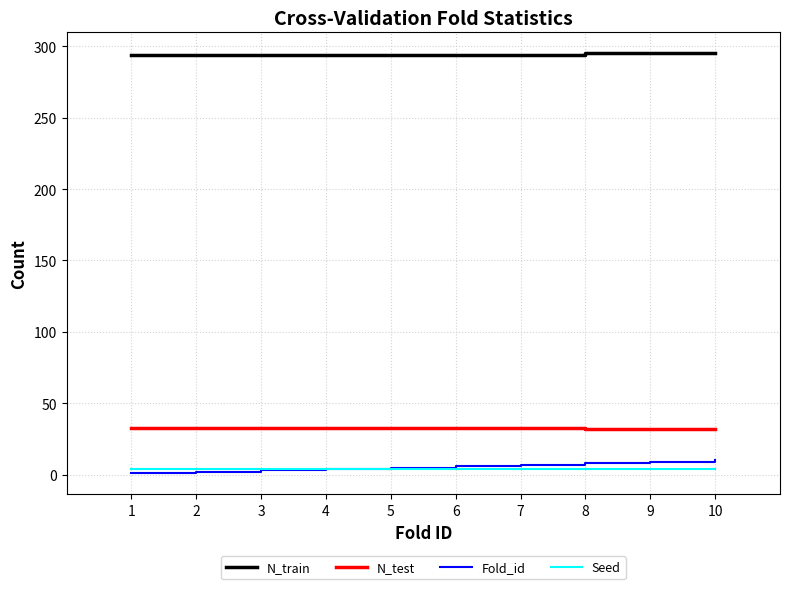

True or false: N_train and N_test intersect in this chart.

False